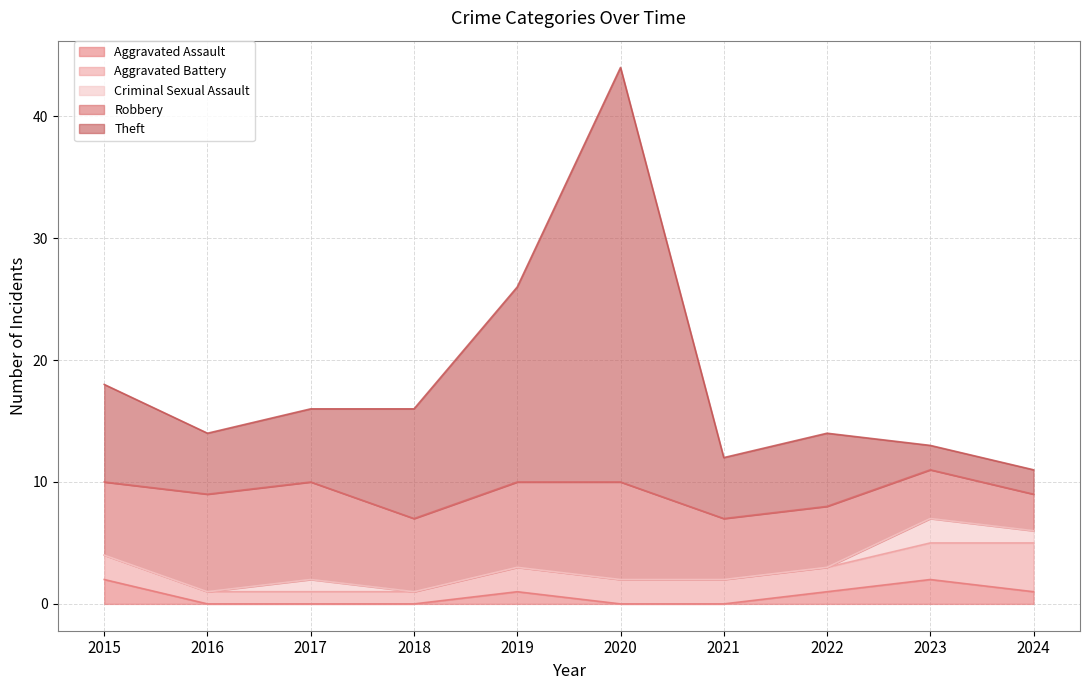

List the labels in order of Aggravated Assault value, smallest first.

2016, 2017, 2018, 2020, 2021, 2019, 2022, 2024, 2015, 2023